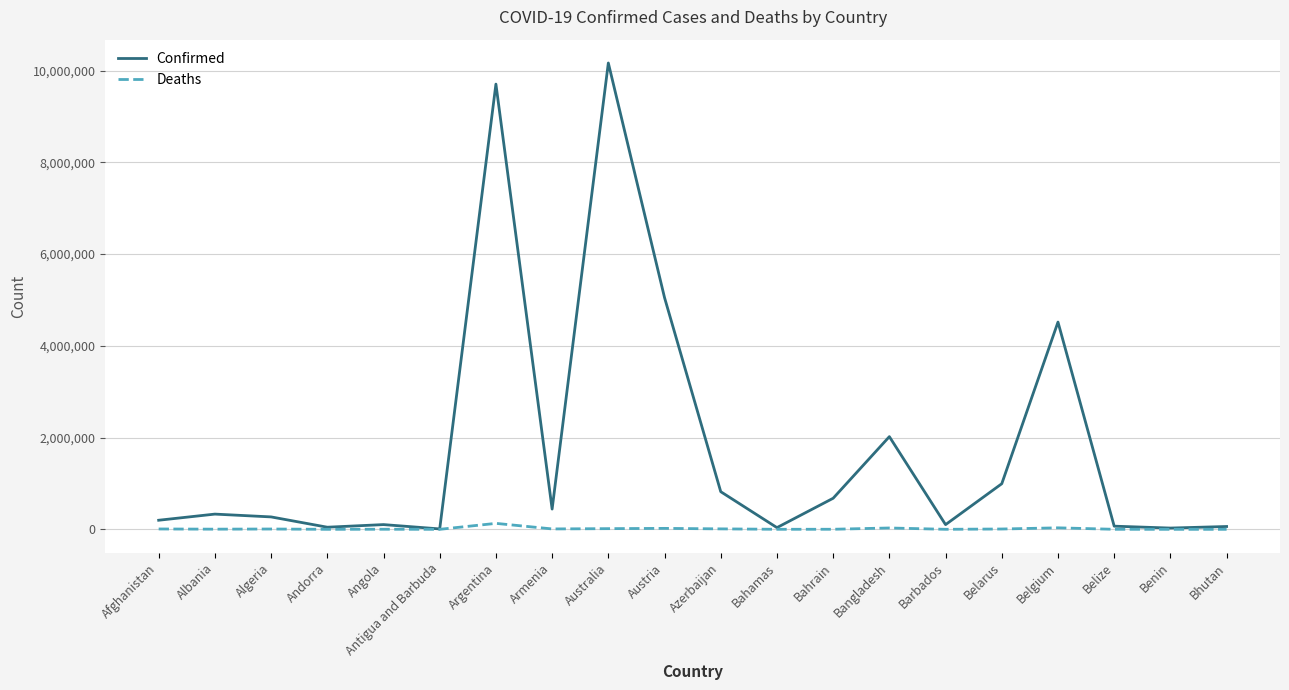

What is the difference between the maximum and minimum values in the Confirmed series?

10155293